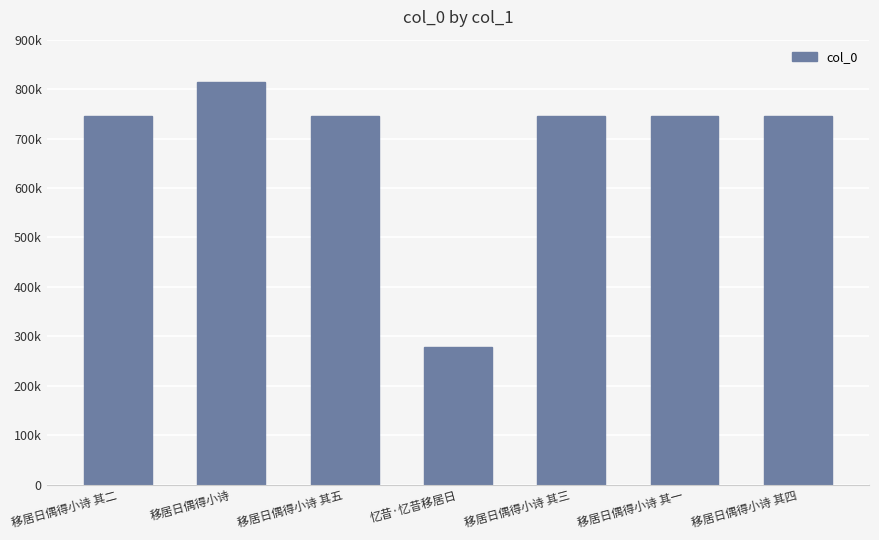

Are the bars horizontal?

No